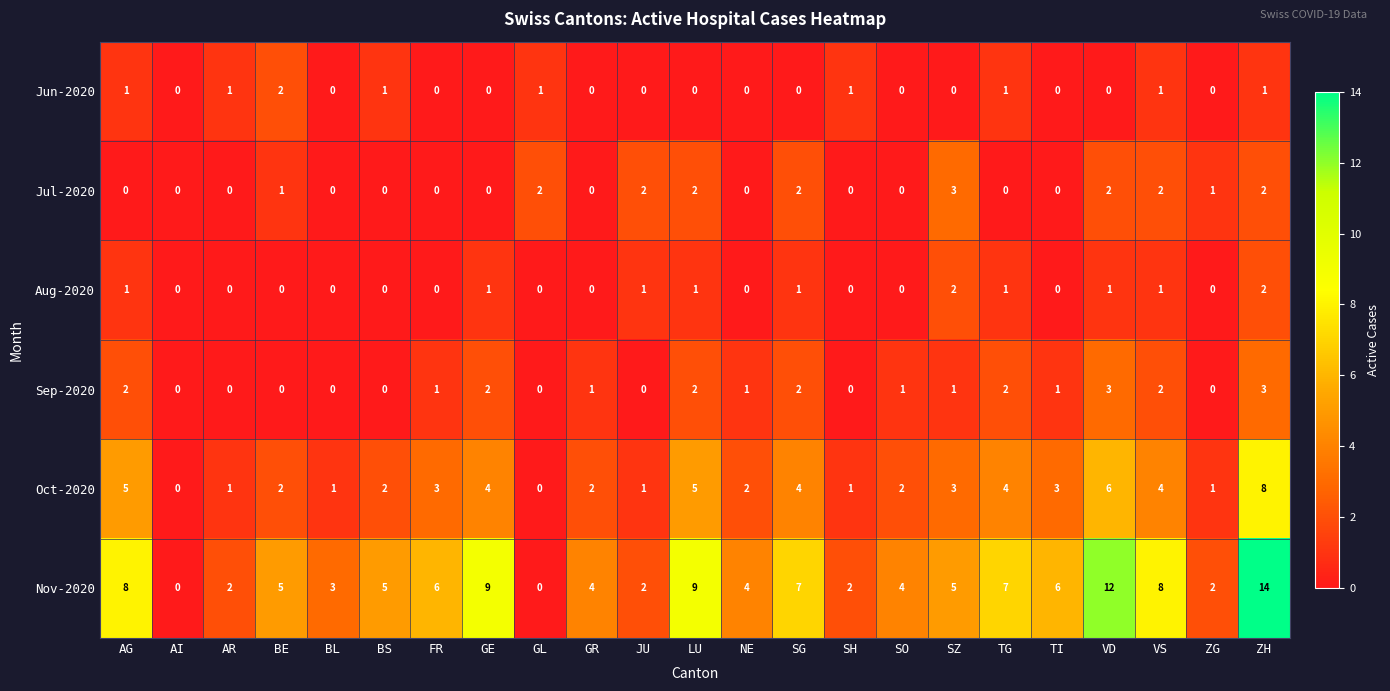

Count the Aug-2020 values in the range 0 to 1.

21